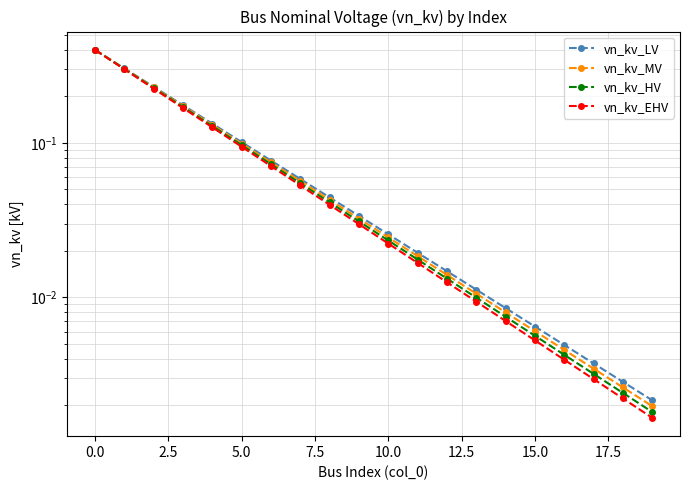

What is the difference between the maximum and minimum values in the vn_kv_LV series?

0.4